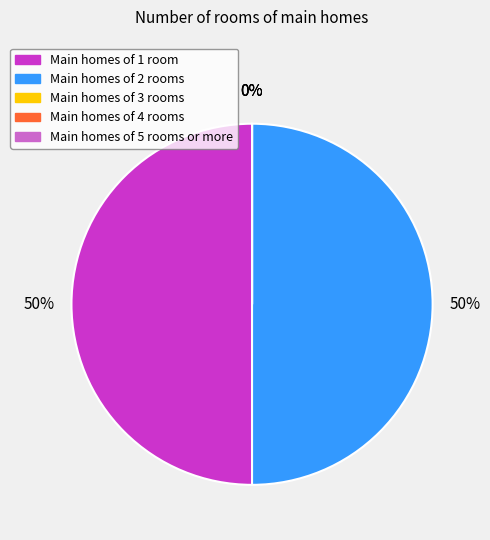

Does 2 account for over 50% of the chart?

No